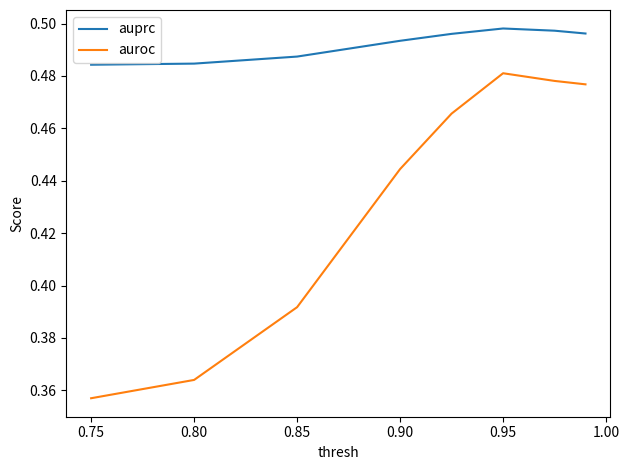

Which series has the largest total across all categories?

auprc